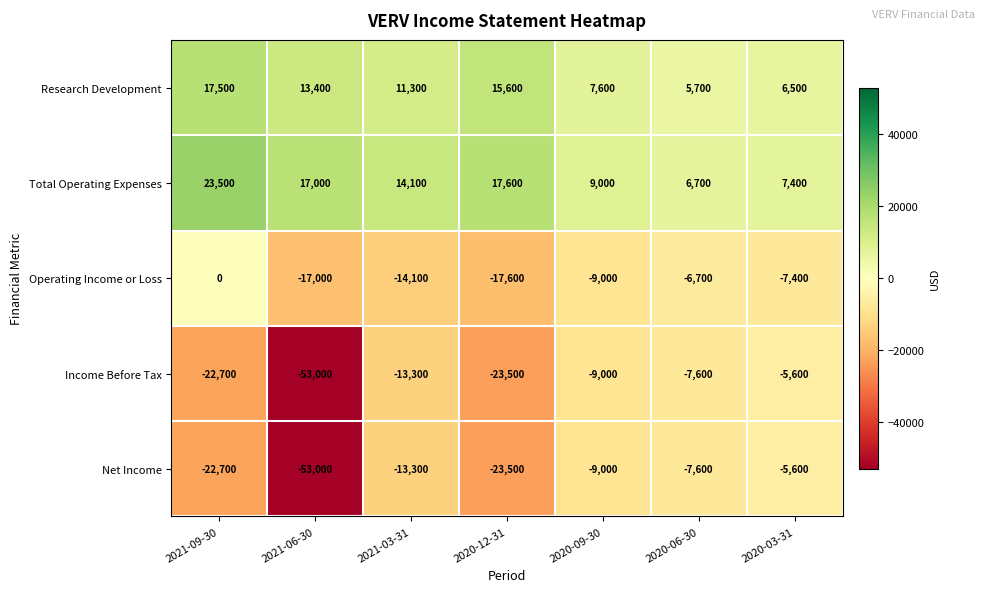

At which label does Total Operating Expenses first exceed 14100?

2021-09-30